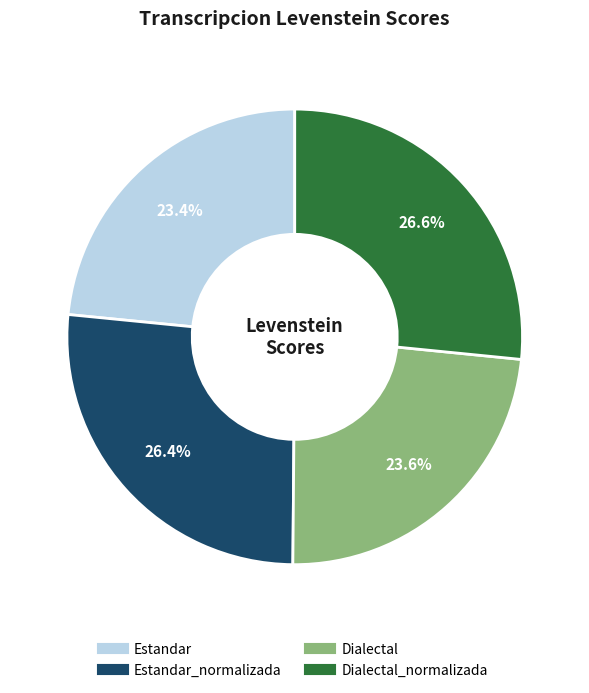

Is there a majority slice in this chart?

No